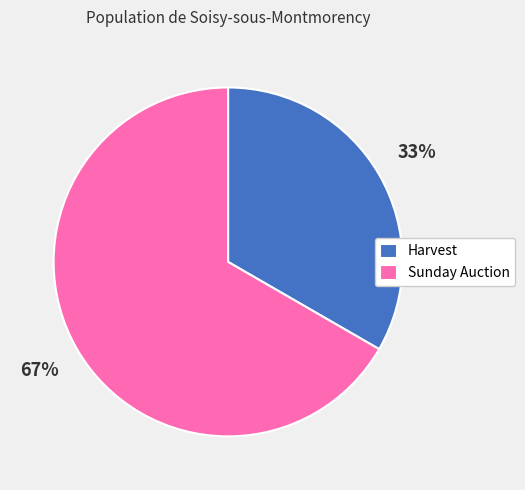

Approximately how many times larger is the value at Sunday Auction compared to Harvest?

2.0